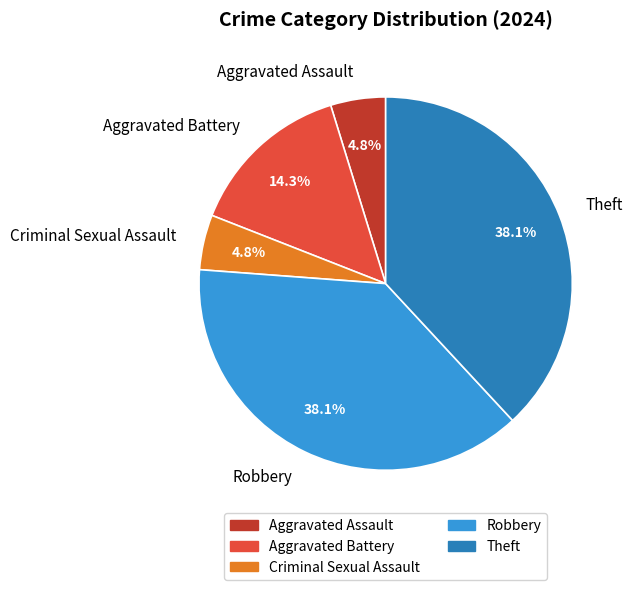

To the nearest percent, what is the average slice percentage?

20%